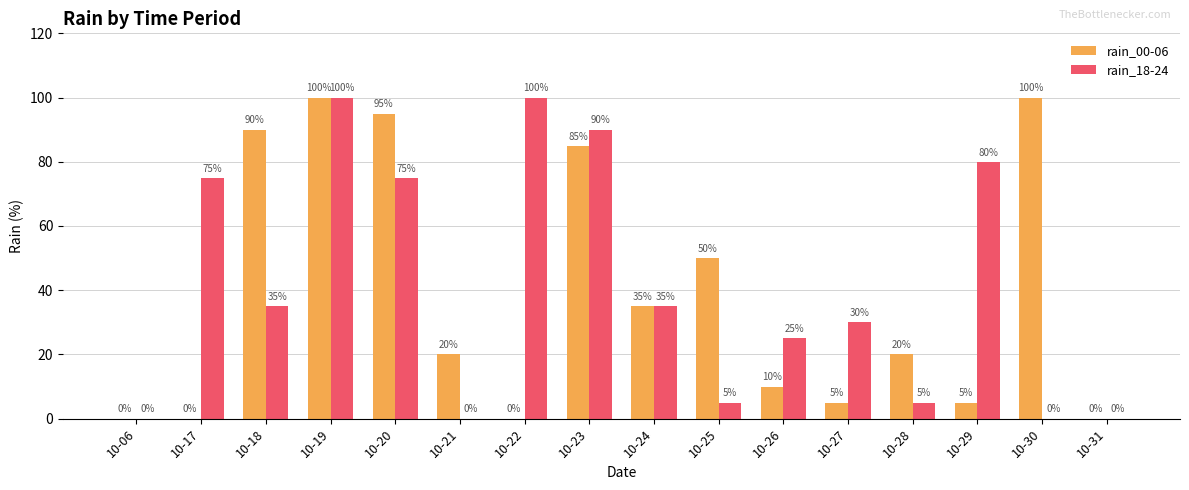

Is it true that rain_00-06 equals 33 at 10-23?

False